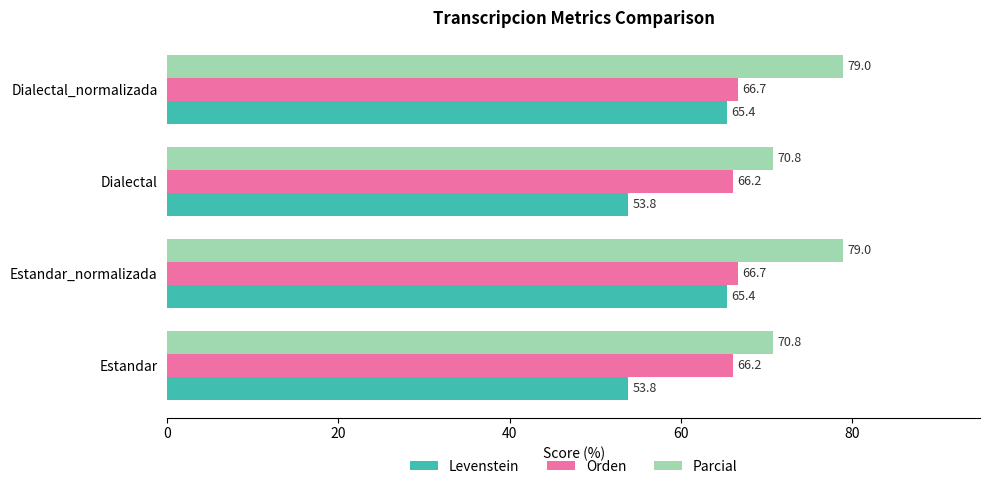

How many data points does each series have?

4